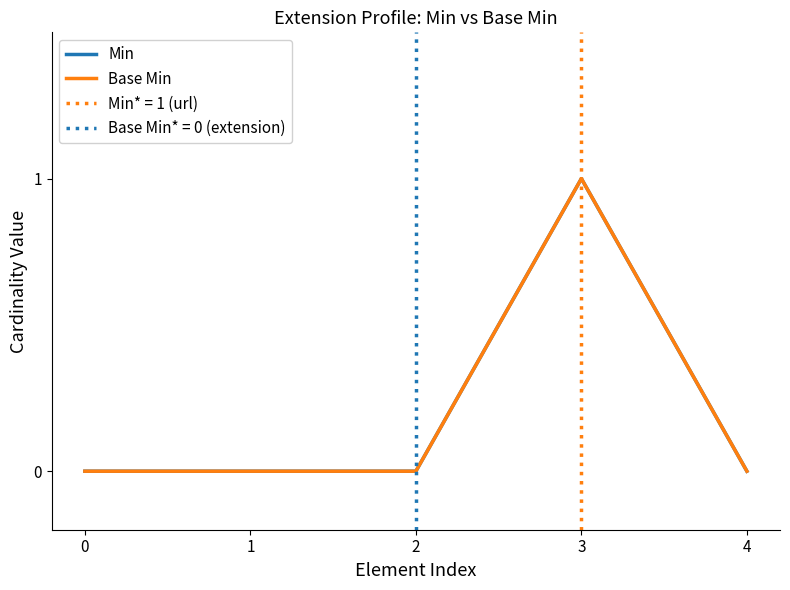

The value of Base Min at 3 is 2. True or false?

False